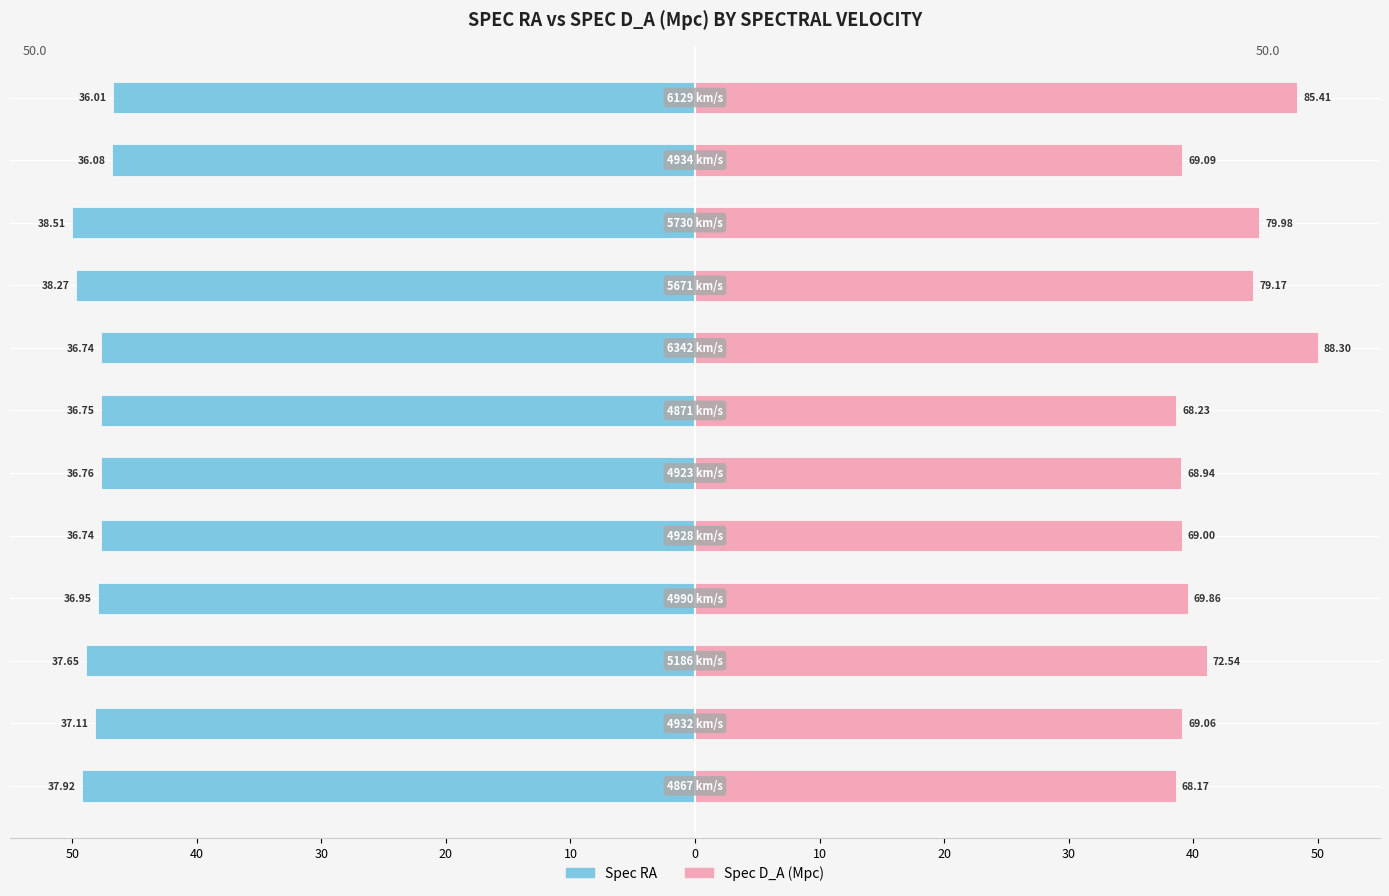

Does the chart contain stacked bars?

No